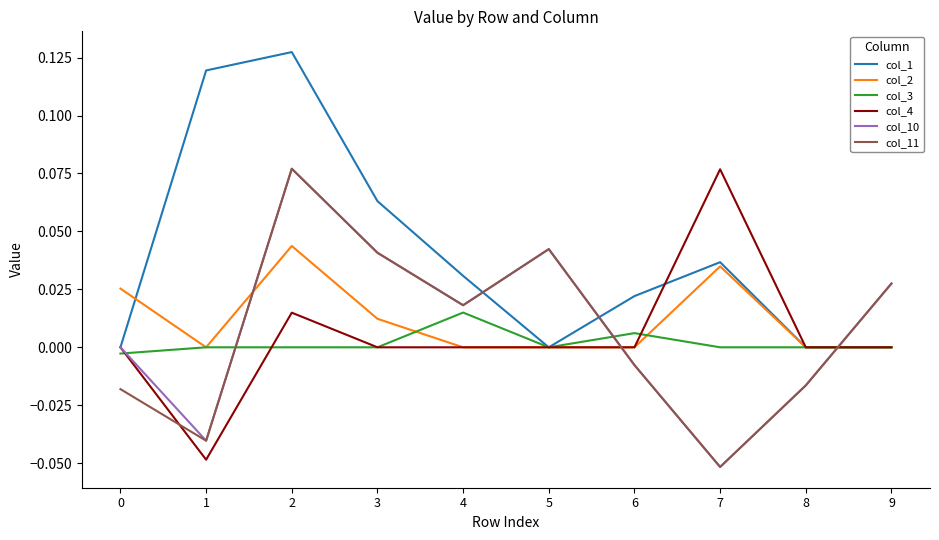

Which series has the largest total across all categories?

col_1